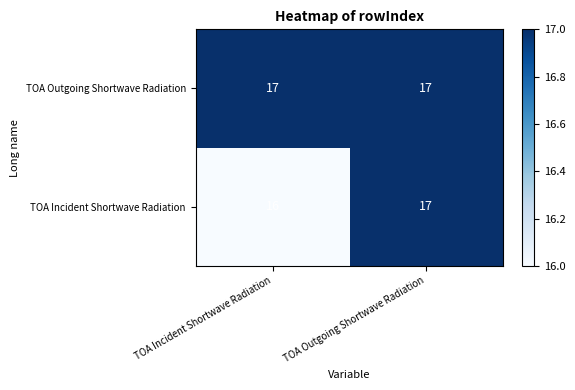

At TOA Incident Shortwave Radiation, list the series in order from largest to smallest.

TOA Outgoing Shortwave Radiation, TOA Incident Shortwave Radiation